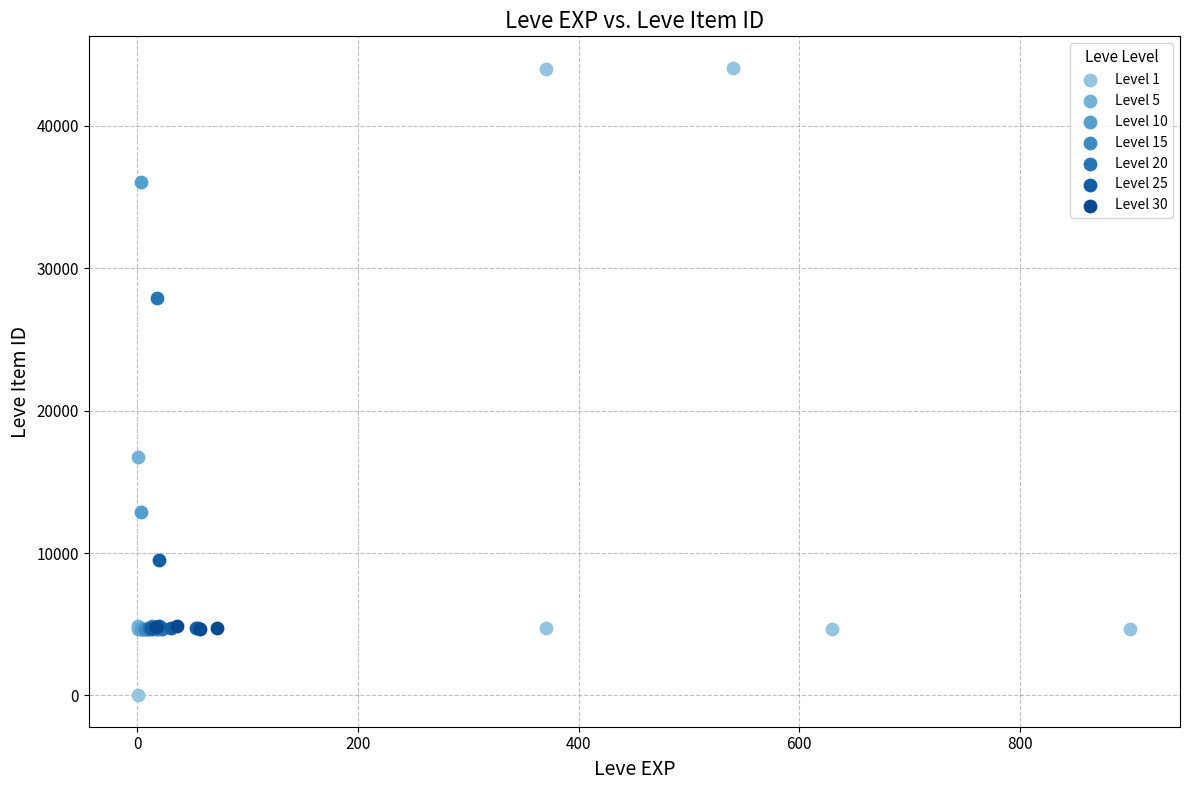

Which series contains the lowest Y value?

Level 1